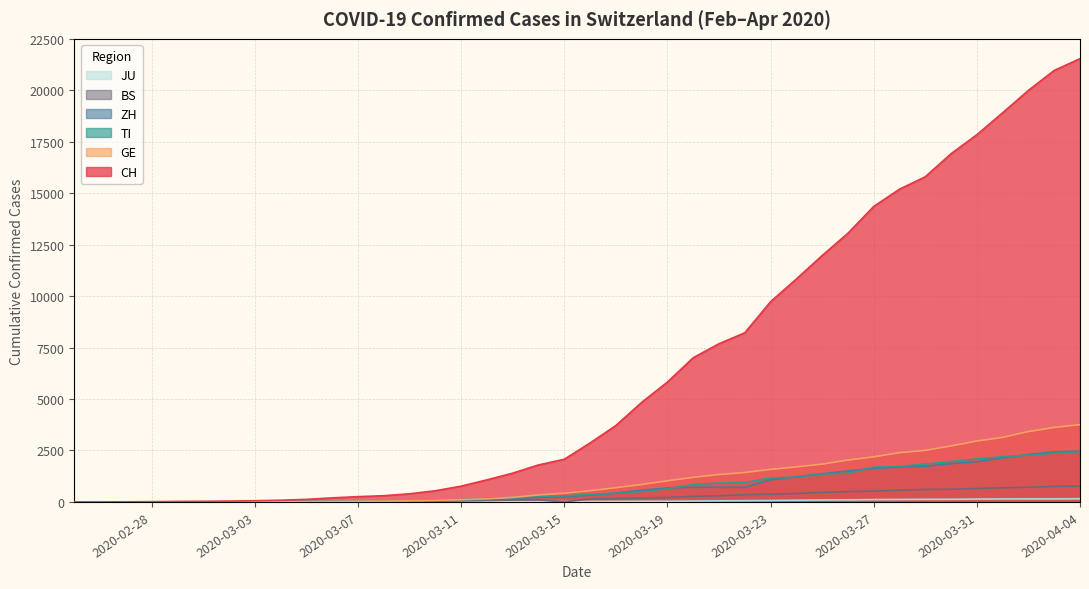

What is the maximum value for BS?

767